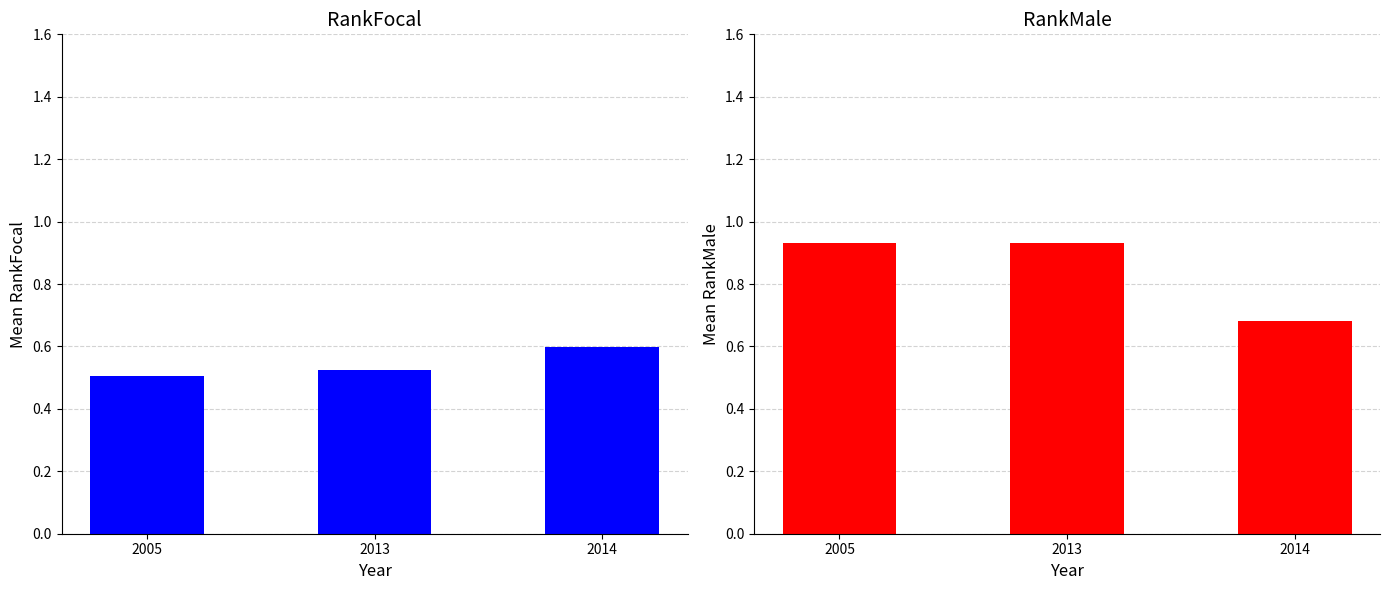

What value does the Mean RankFocal series have at 2005?

0.5